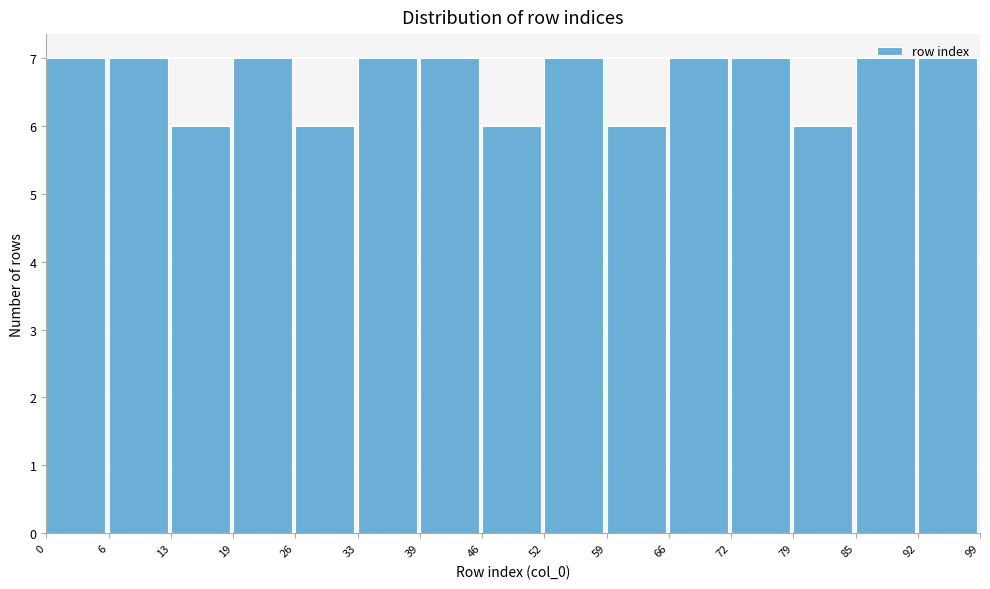

How tall is the bar that spans 66 to 72 on the x-axis? The values are not printed on the chart, so give them approximately, as read against the axis.

7